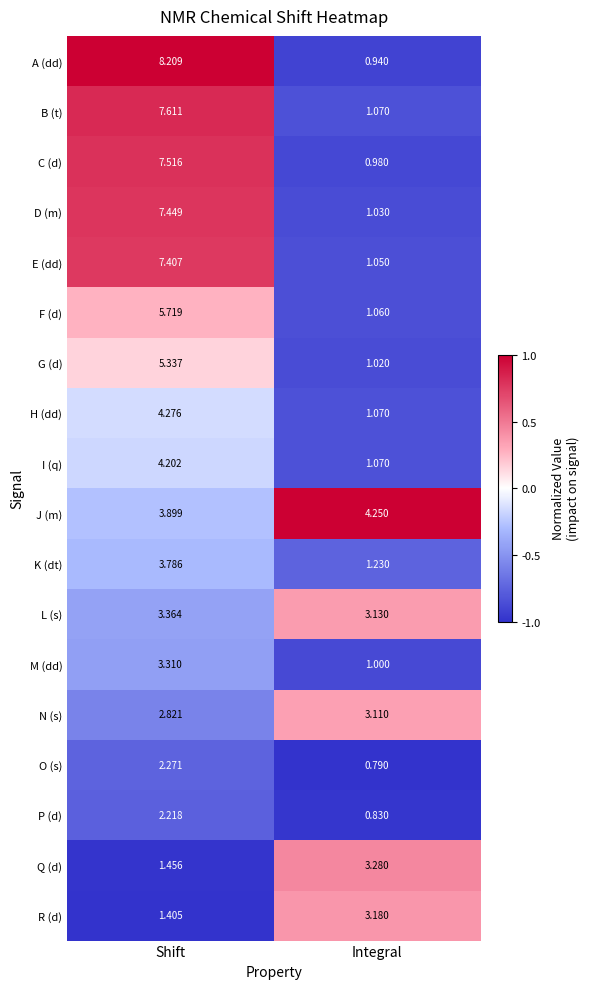

Which category has the lowest value in the Q (d) series?

Shift